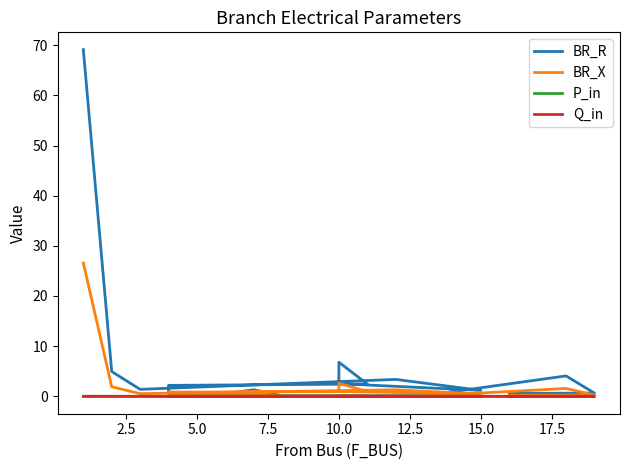

What is the sum of all BR_X values?

39.3